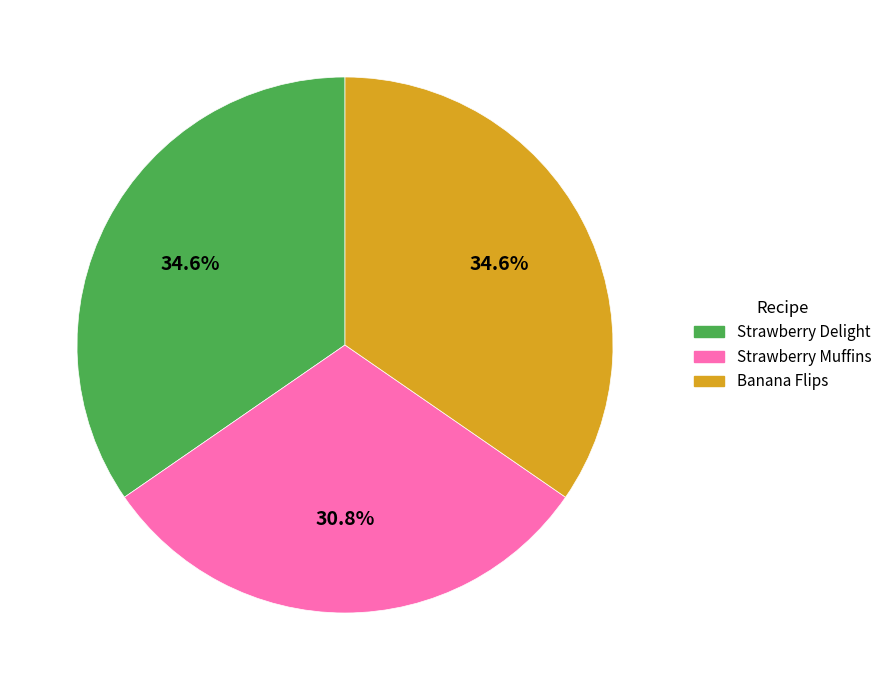

To the nearest percent, what portion does Strawberry Muffins represent?

31%